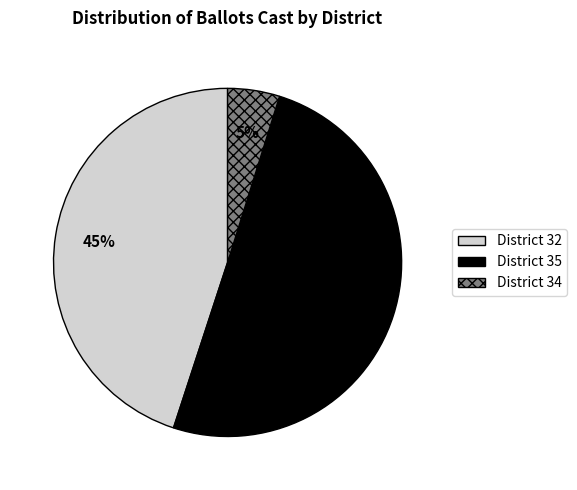

How many slices are in this pie chart?

3